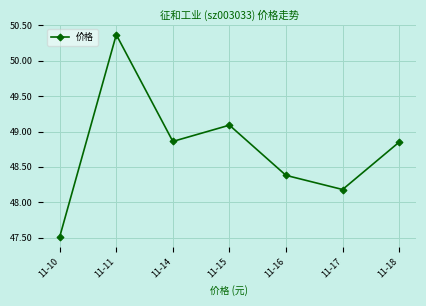

What is the average value?

48.7